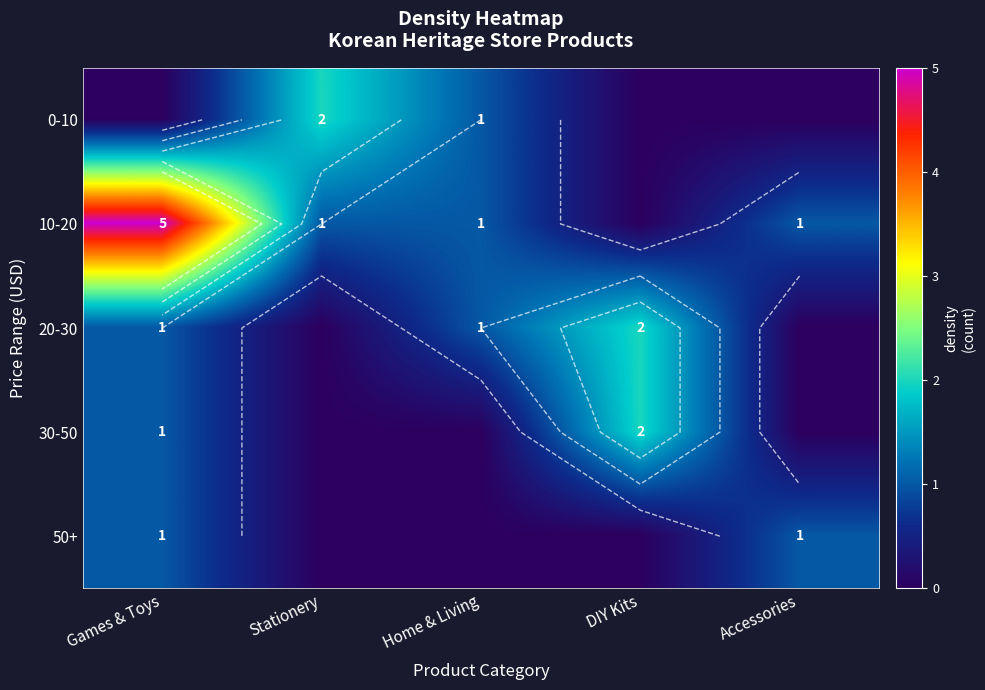

Rank the categories by 10-20 value from highest to lowest.

Games & Toys, Stationery, Home & Living, Accessories, DIY Kits